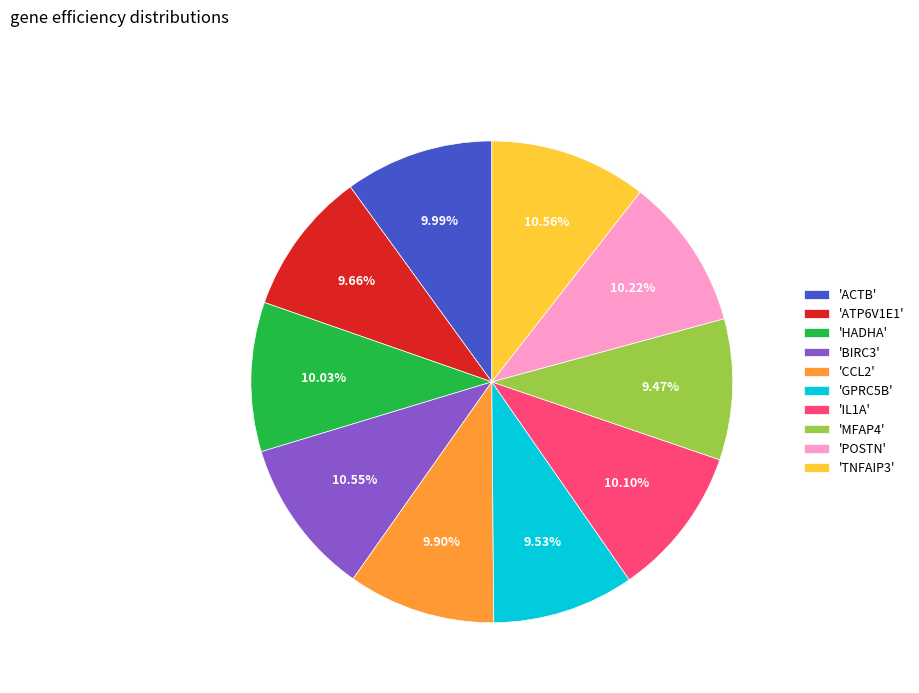

Approximately how many times larger is the value at 'ACTB' compared to 'GPRC5B'?

1.0